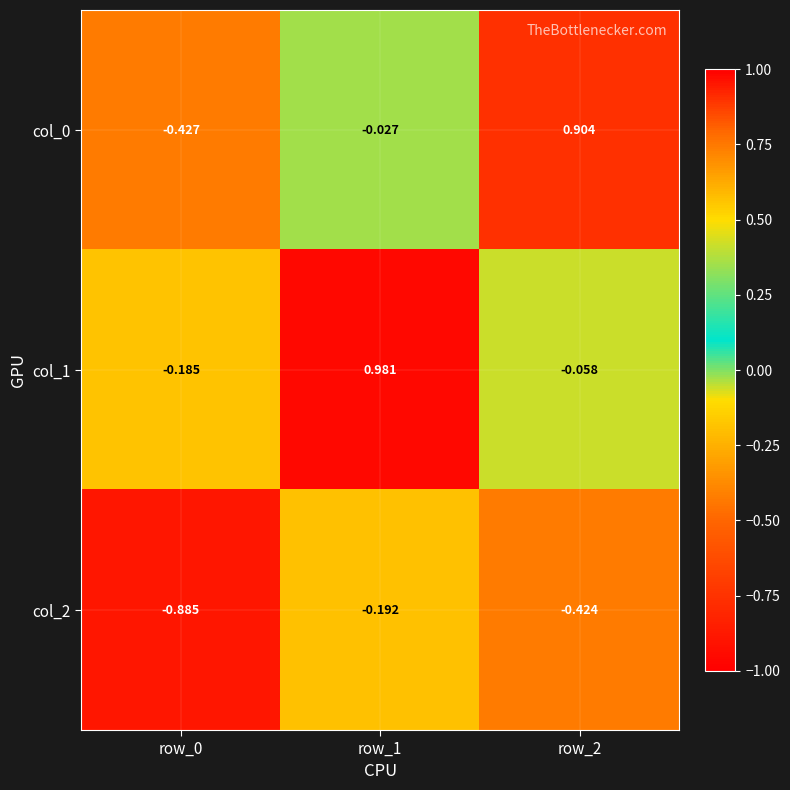

Is the value of col_0 at row_0 greater than the value of col_1 at row_2?

No